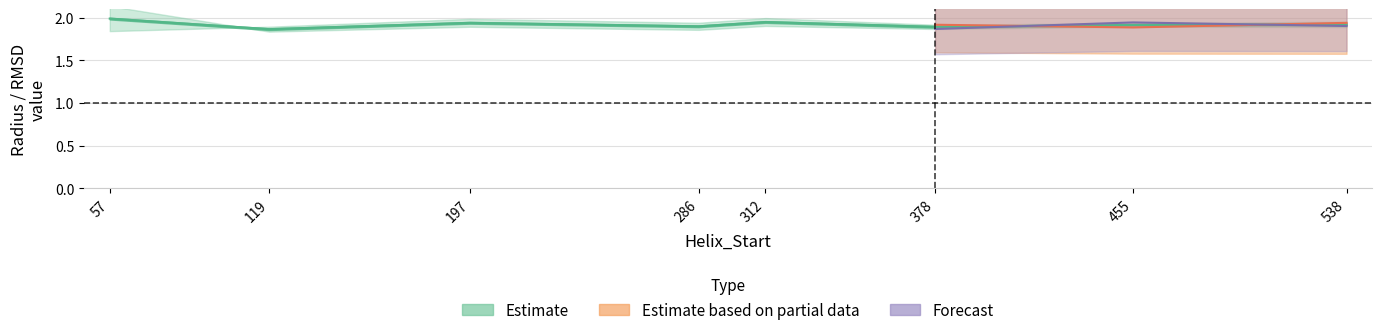

The n_rmsd series shows 0.5 at 286. True or false?

False